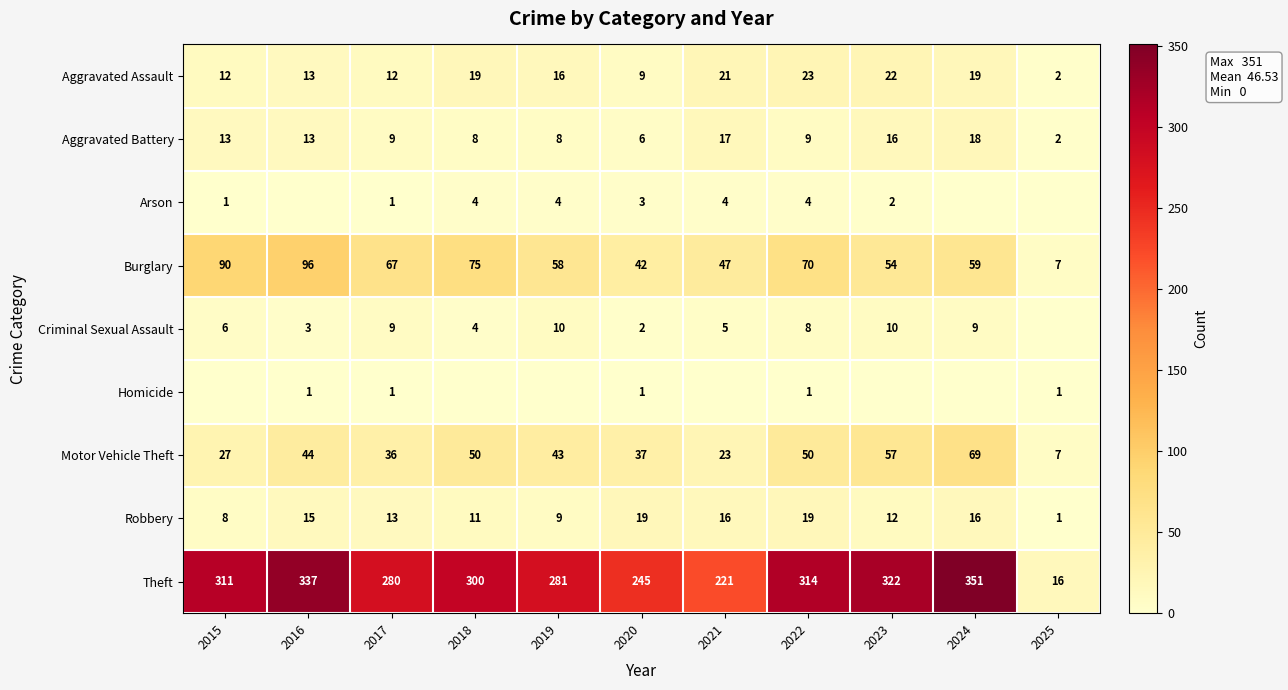

What is the difference between the Motor Vehicle Theft values at 2024 and 2023?

12